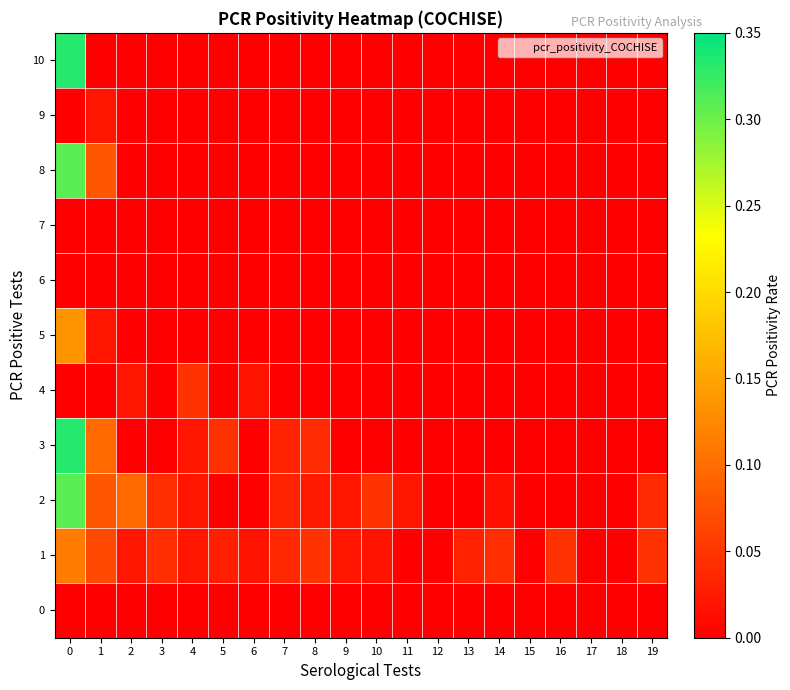

Reading left to right, list all the values displayed in this chart.

0: 0=0.0	1=0.0	2=0.0	3=0.0	4=0.0	5=0.0	6=0.0	7=0.0	8=0.0	9=0.0	10=0.0	11=0.0	12=0.0	13=0.0	14=0.0	15=0.0	16=0.0	17=0.0	18=0.0	19=0.0
1: 0=0.1	1=0.1	2=0.0	3=0.0	4=0.0	5=0.0	6=0.0	7=0.0	8=0.0	9=0.0	10=0.0	11=0.0	12=0.0	13=0.0	14=0.0	15=0.0	16=0.0	17=0.0	18=0.0	19=0.0
2: 0=0.3	1=0.1	2=0.1	3=0.0	4=0.0	5=0.0	6=0.0	7=0.0	8=0.0	9=0.0	10=0.0	11=0.0	12=0.0	13=0.0	14=0.0	15=0.0	16=0.0	17=0.0	18=0.0	19=0.0
3: 0=0.3	1=0.1	2=0.0	3=0.0	4=0.0	5=0.0	6=0.0	7=0.0	8=0.0	9=0.0	10=0.0	11=0.0	12=0.0	13=0.0	14=0.0	15=0.0	16=0.0	17=0.0	18=0.0	19=0.0
4: 0=0.0	1=0.0	2=0.0	3=0.0	4=0.0	5=0.0	6=0.0	7=0.0	8=0.0	9=0.0	10=0.0	11=0.0	12=0.0	13=0.0	14=0.0	15=0.0	16=0.0	17=0.0	18=0.0	19=0.0
5: 0=0.1	1=0.0	2=0.0	3=0.0	4=0.0	5=0.0	6=0.0	7=0.0	8=0.0	9=0.0	10=0.0	11=0.0	12=0.0	13=0.0	14=0.0	15=0.0	16=0.0	17=0.0	18=0.0	19=0.0
6: 0=0.0	1=0.0	2=0.0	3=0.0	4=0.0	5=0.0	6=0.0	7=0.0	8=0.0	9=0.0	10=0.0	11=0.0	12=0.0	13=0.0	14=0.0	15=0.0	16=0.0	17=0.0	18=0.0	19=0.0
7: 0=0.0	1=0.0	2=0.0	3=0.0	4=0.0	5=0.0	6=0.0	7=0.0	8=0.0	9=0.0	10=0.0	11=0.0	12=0.0	13=0.0	14=0.0	15=0.0	16=0.0	17=0.0	18=0.0	19=0.0
8: 0=0.3	1=0.1	2=0.0	3=0.0	4=0.0	5=0.0	6=0.0	7=0.0	8=0.0	9=0.0	10=0.0	11=0.0	12=0.0	13=0.0	14=0.0	15=0.0	16=0.0	17=0.0	18=0.0	19=0.0
9: 0=0.0	1=0.0	2=0.0	3=0.0	4=0.0	5=0.0	6=0.0	7=0.0	8=0.0	9=0.0	10=0.0	11=0.0	12=0.0	13=0.0	14=0.0	15=0.0	16=0.0	17=0.0	18=0.0	19=0.0
10: 0=0.3	1=0.0	2=0.0	3=0.0	4=0.0	5=0.0	6=0.0	7=0.0	8=0.0	9=0.0	10=0.0	11=0.0	12=0.0	13=0.0	14=0.0	15=0.0	16=0.0	17=0.0	18=0.0	19=0.0